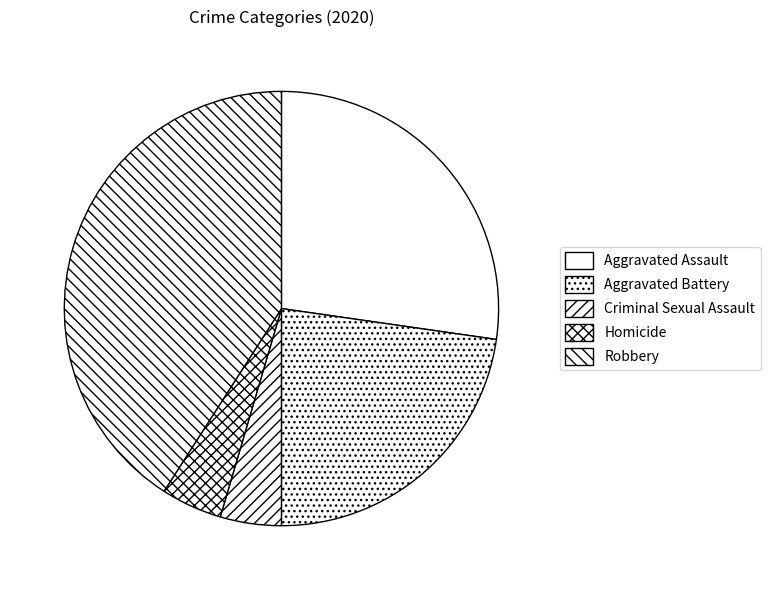

True or false: Aggravated Assault accounts for 27% of the total.

True